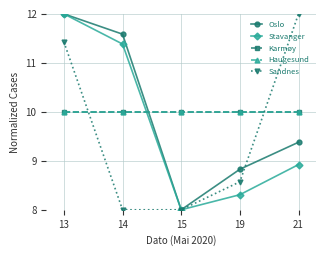

True or false: Haugesund and Karmøy intersect in this chart.

False